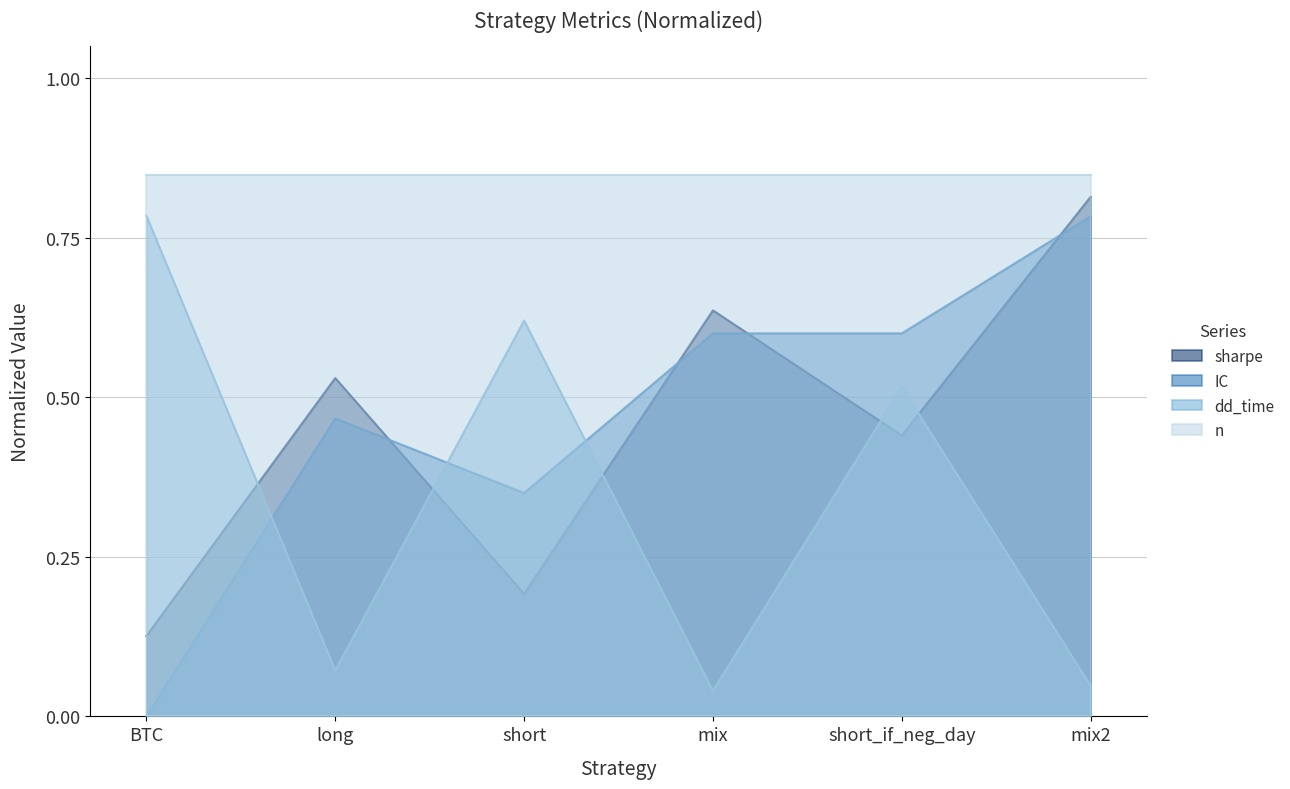

Does the chart have visible grid lines?

Yes